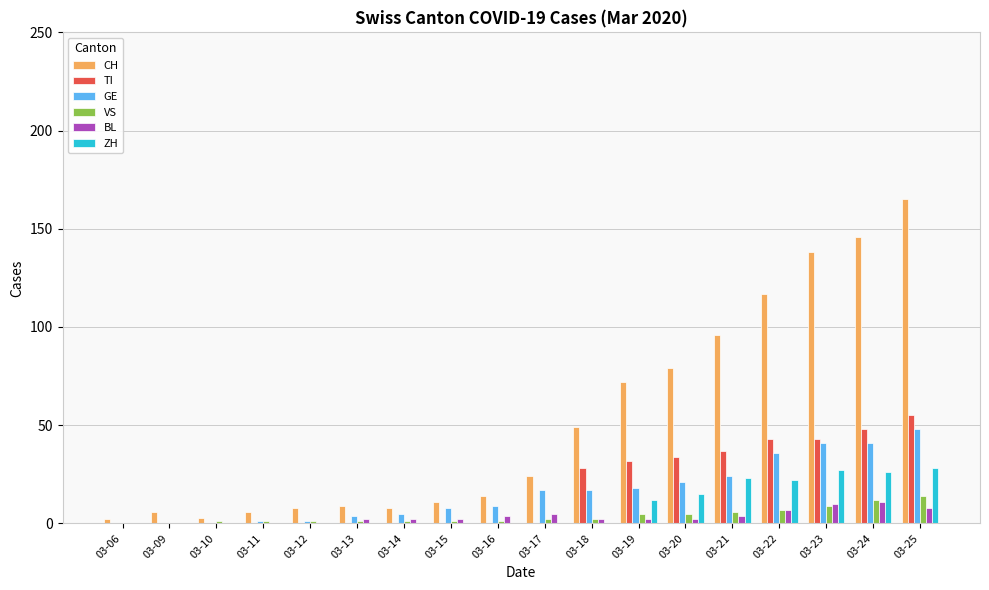

The TI series shows 15 at 03-21. True or false?

False